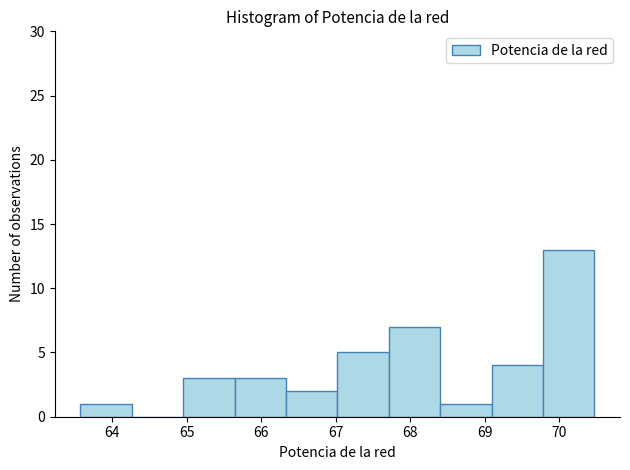

Reading left to right, list every bar in this chart as the range it spans on the x-axis followed by its height. Neither the bar edges nor the heights are printed on the chart, so give them approximately, as read against the axes.

63.6 to 64.3: 1
64.3 to 65.0: 0
65.0 to 65.6: 3
65.6 to 66.3: 3
66.3 to 67.0: 2
67.0 to 67.7: 5
67.7 to 68.4: 7
68.4 to 69.1: 1
69.1 to 69.8: 4
69.8 to 70.5: 13